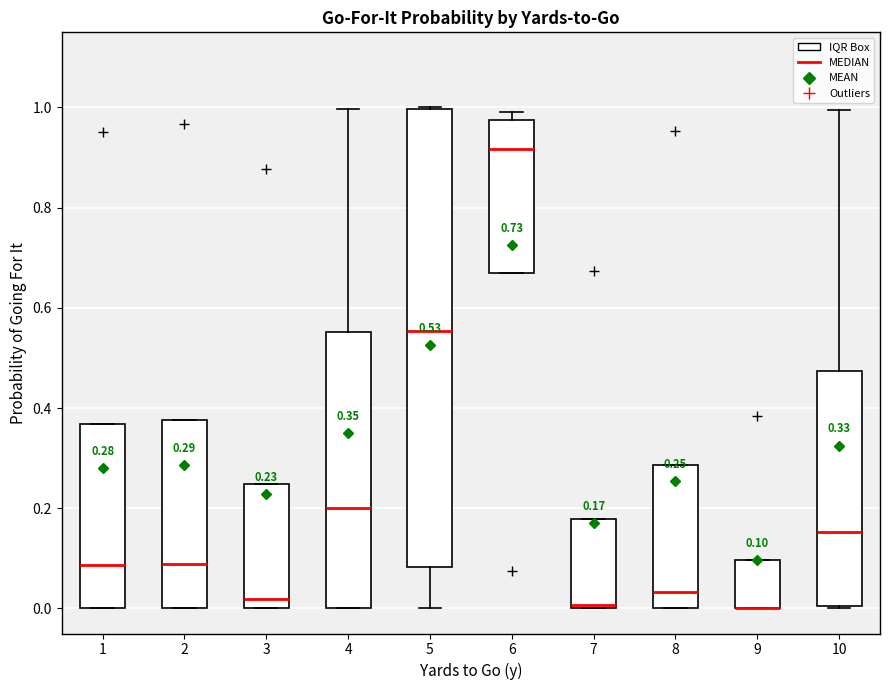

Comparing the boxes themselves (not the whiskers), which one is the tallest?

5